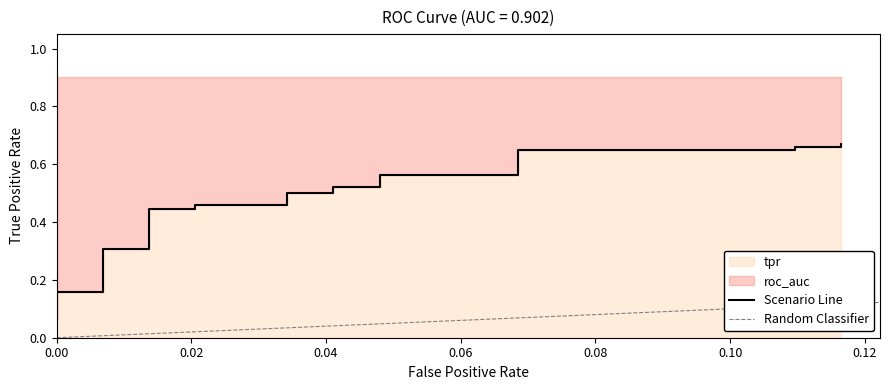

What is the sum of all values?

9.3